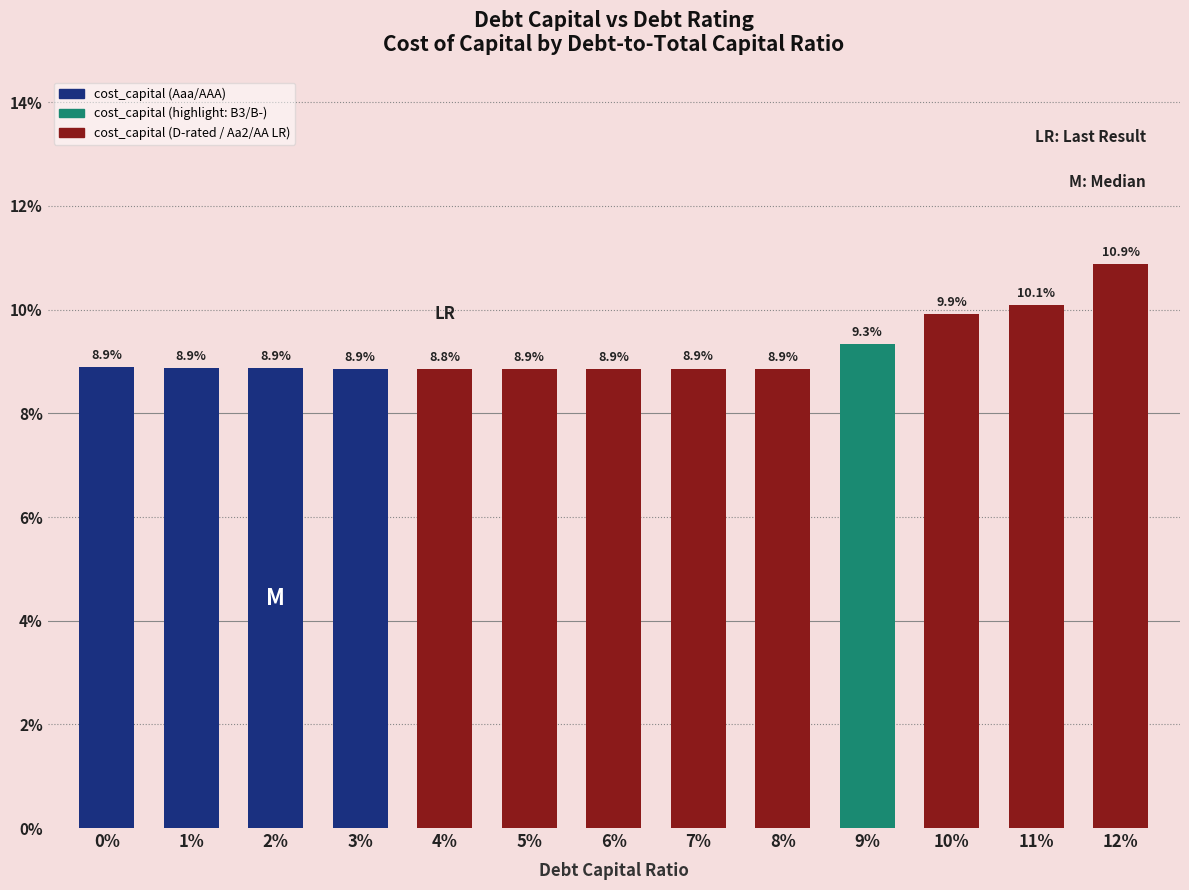

List the labels in order of value, smallest first.

4%, 3%, 5%, 6%, 8%, 7%, 2%, 1%, 0%, 9%, 10%, 11%, 12%